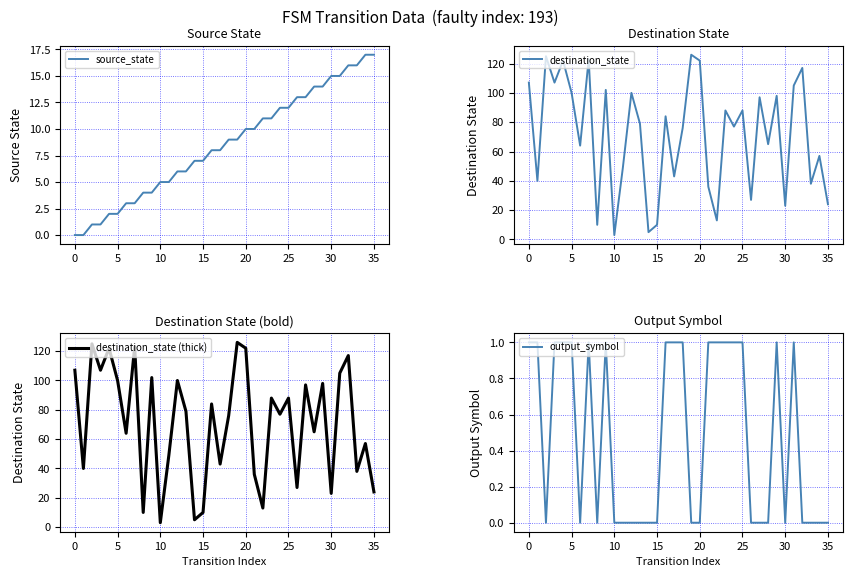

Reading left to right, what are all the values shown in this chart?

source_state: 0	0	1	1	2	2	3	3	4	4	5	5	6	6	7	7	8	8	9	9	10	10	11	11	12	12	13	13	14	14	15	15	16	16	17	17
destination_state: 107	40	125	107	122	100	64	123	10	102	3	49	100	79	5	10	84	43	76	126	122	36	13	88	77	88	27	97	65	98	23	105	117	38	57	24
destination_state (thick): 107	40	125	107	122	100	64	123	10	102	3	49	100	79	5	10	84	43	76	126	122	36	13	88	77	88	27	97	65	98	23	105	117	38	57	24
output_symbol: 1	1	0	1	1	1	0	1	0	1	0	0	0	0	0	0	1	1	1	0	0	1	1	1	1	1	0	0	0	1	0	1	0	0	0	0